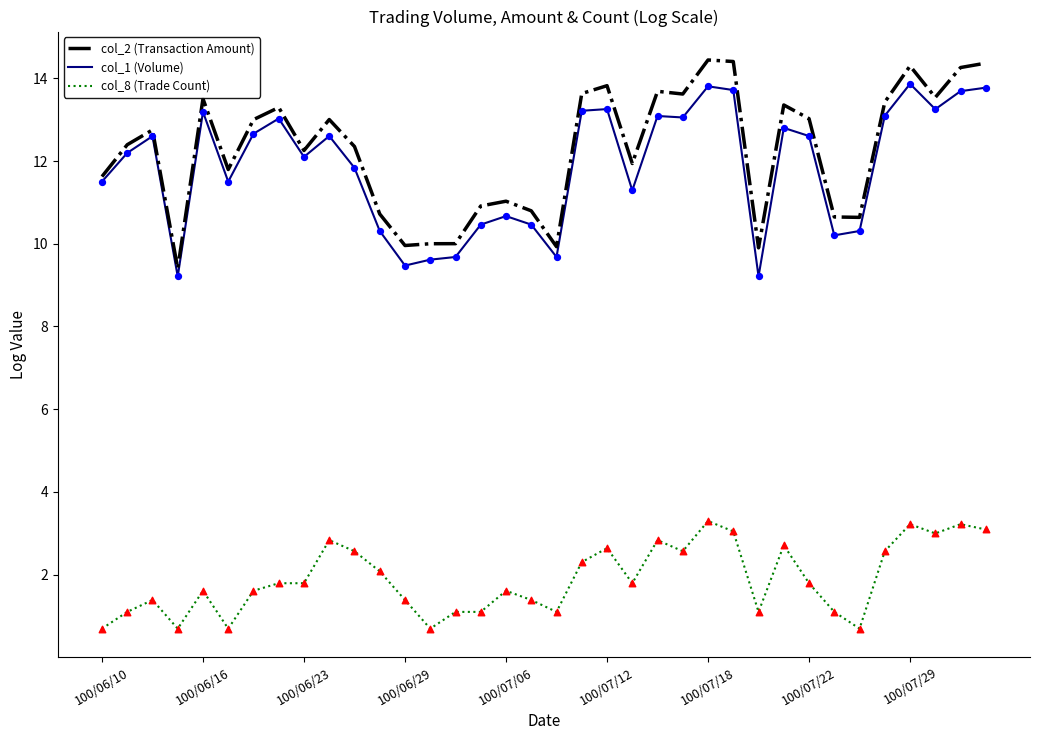

What is the greatest value displayed?

14.4